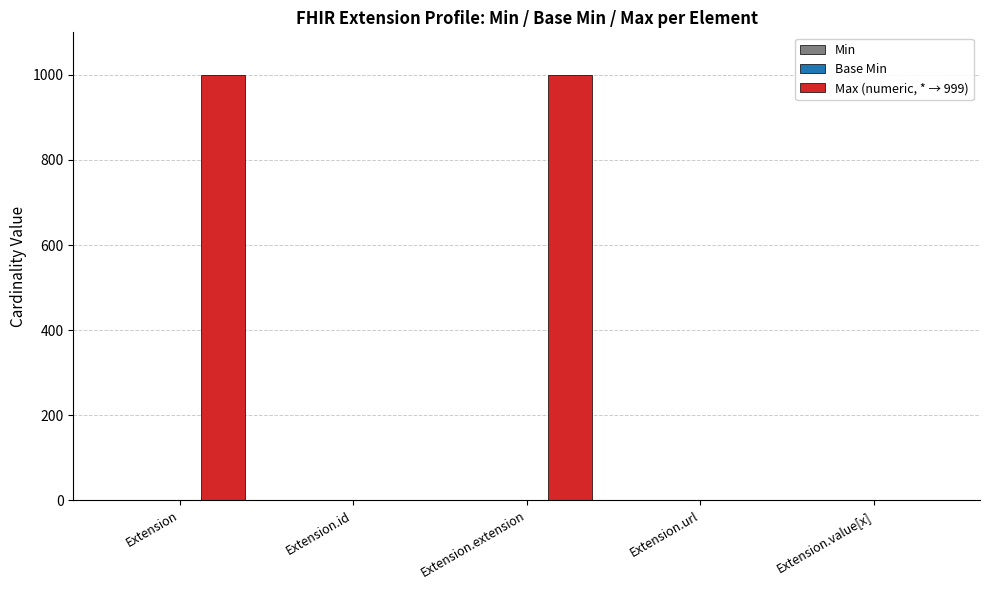

What is the greatest value displayed?

999